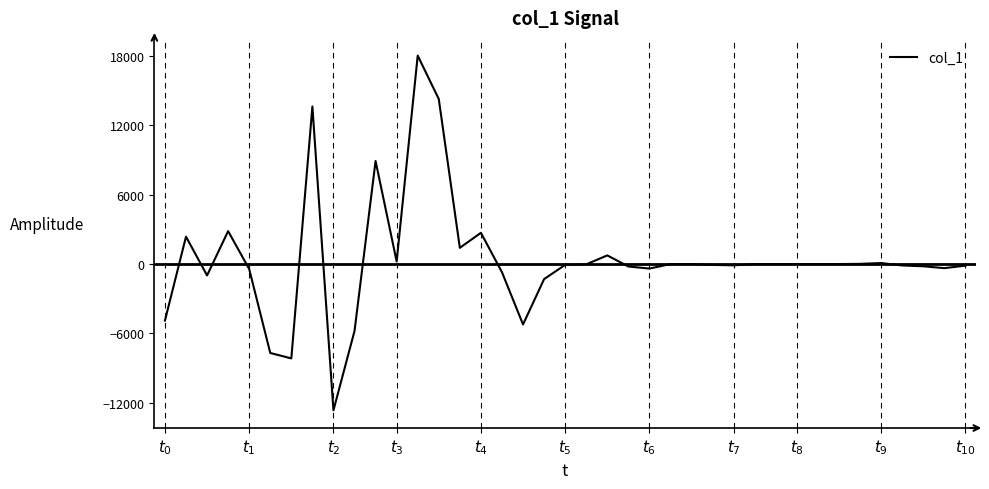

What is the difference between the maximum and minimum values?

30682.4